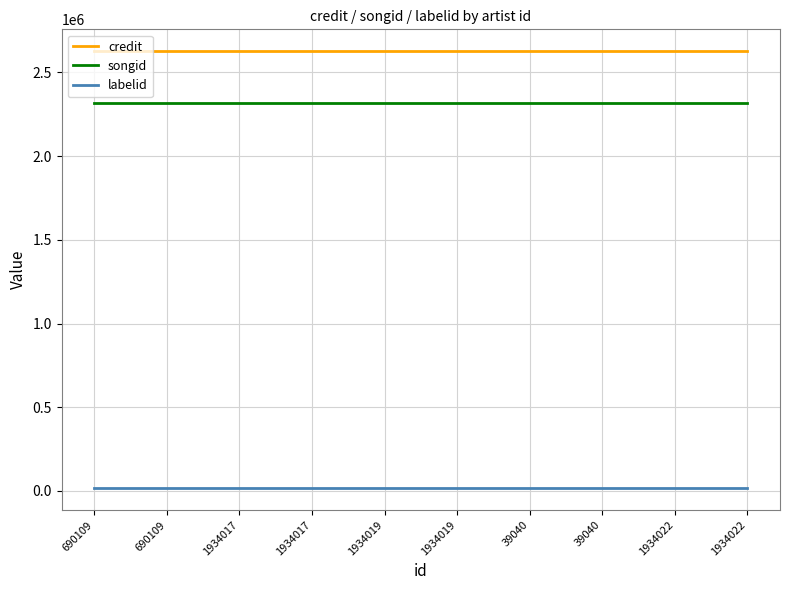

Reading left to right, list all the values displayed in this chart.

credit: 690109=2627275	690109=2627275	1934017=2627275	1934017=2627275	1934019=2627275	1934019=2627275	39040=2627275	39040=2627275	1934022=2627275	1934022=2627275
songid: 690109=2318371	690109=2318371	1934017=2318371	1934017=2318371	1934019=2318371	1934019=2318371	39040=2318371	39040=2318371	1934022=2318371	1934022=2318371
labelid: 690109=17048	690109=17048	1934017=17048	1934017=17048	1934019=17048	1934019=17048	39040=17048	39040=17048	1934022=17048	1934022=17048